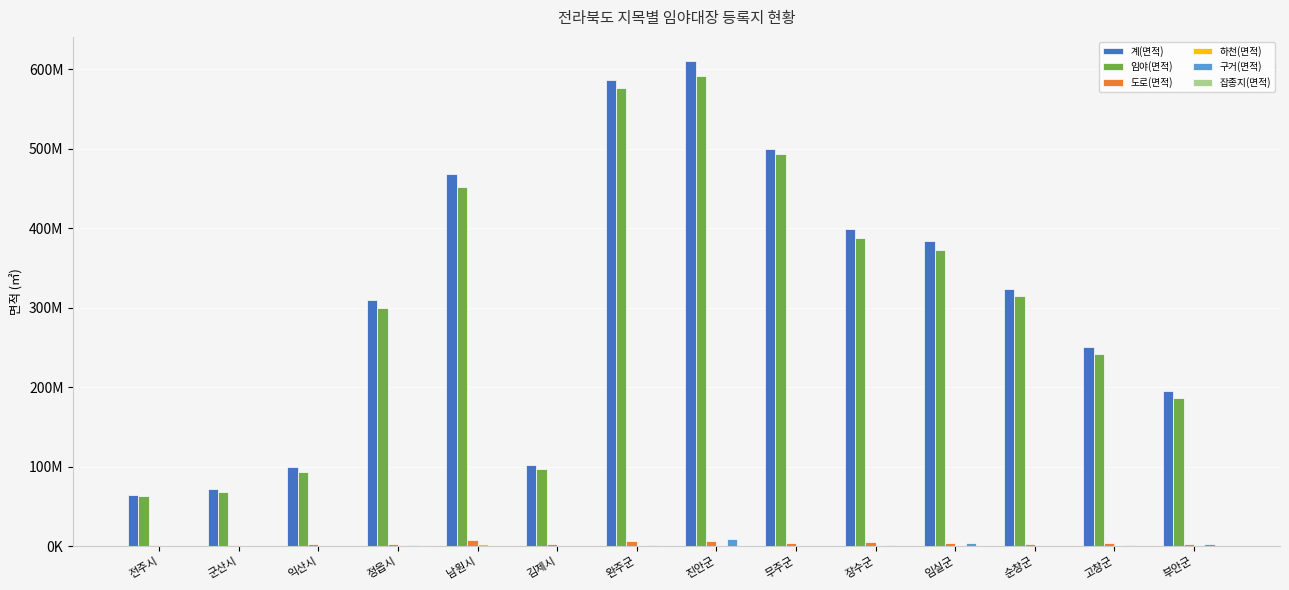

Does the chart contain stacked bars?

No